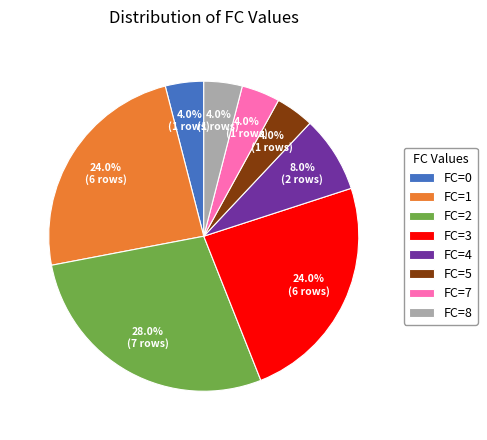

How much of the chart is everything except FC=4?

92.0%